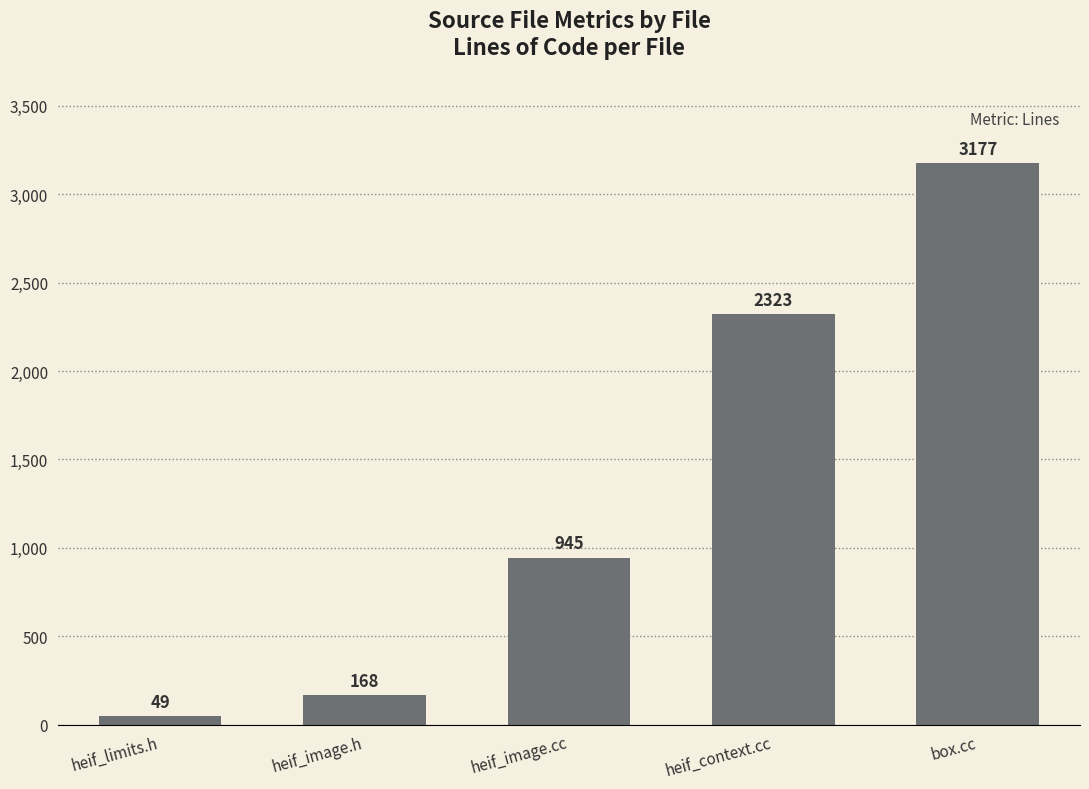

What is the approximate value at heif_limits.h?

49